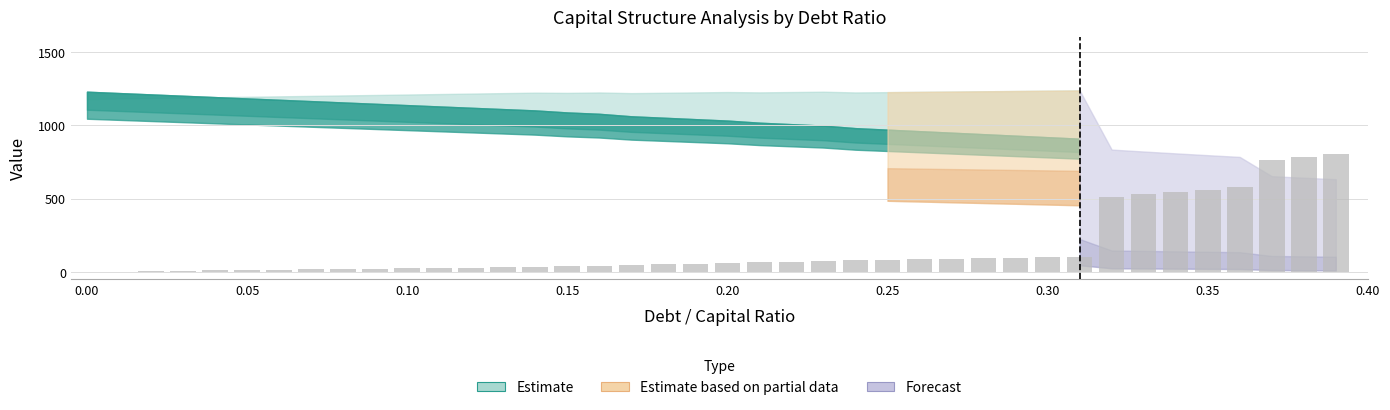

What is the maximum value shown in the chart?

801.7